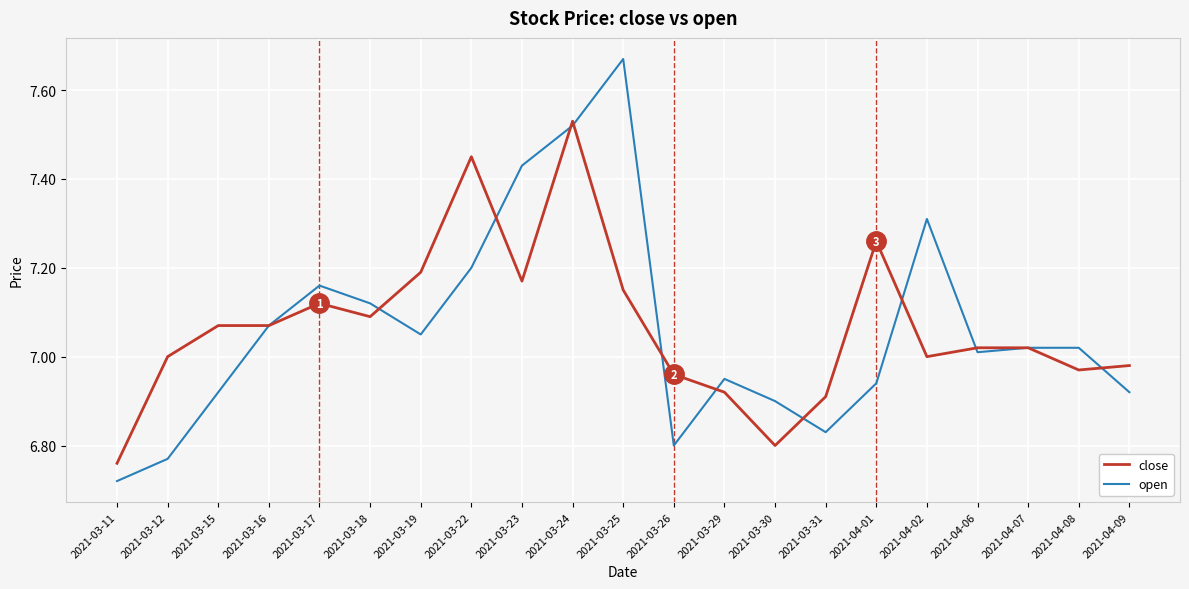

Which series changed the most between 2021-03-22 and 2021-03-25?

open